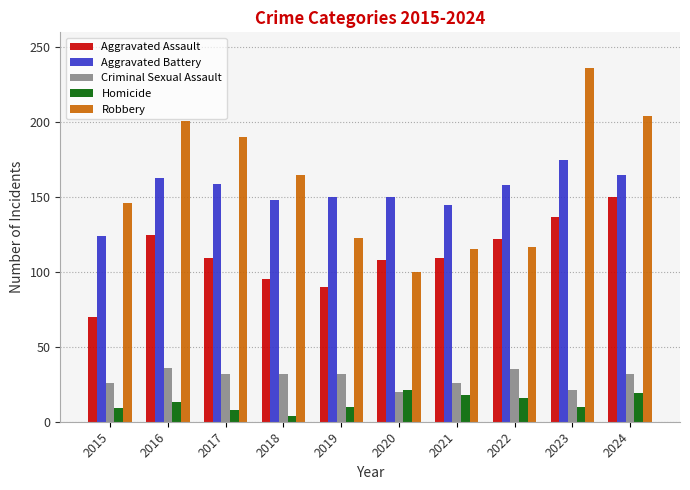

What is the smallest value displayed?

4